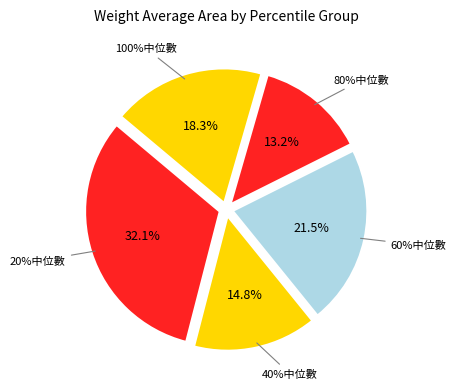

Rank the categories by value from lowest to highest.

80%中位數, 40%中位數, 100%中位數, 60%中位數, 20%中位數